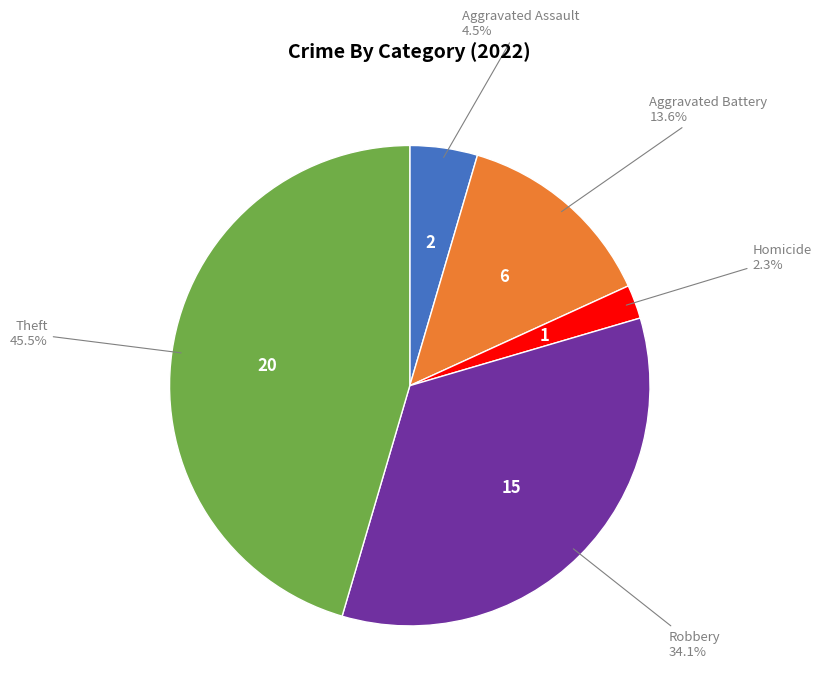

Does any single category account for the majority?

No